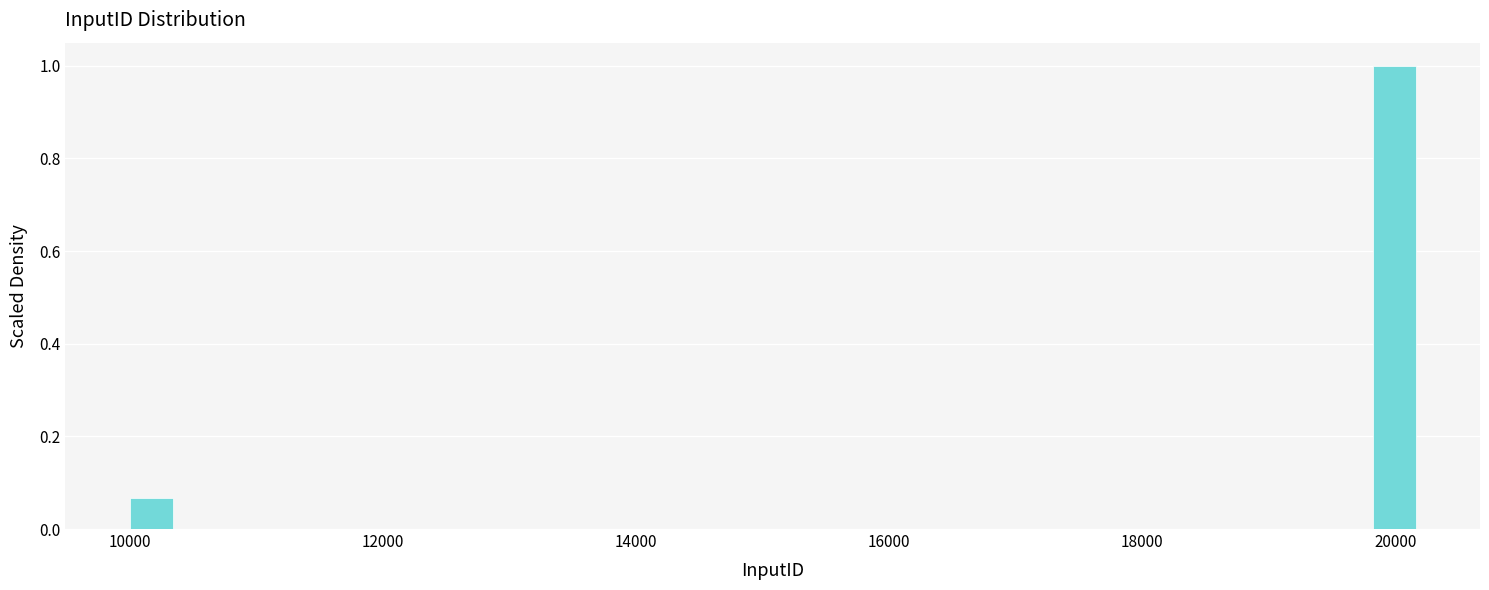

Around what value on the x-axis is the tallest bar? Give the approximate position of its centre, as read against the axis.

20000